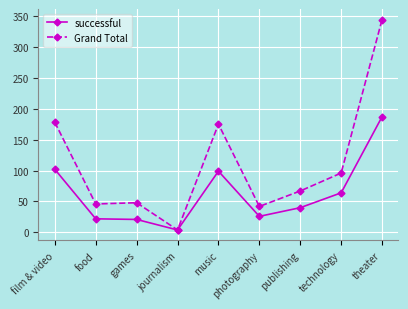

What is the total value across all series at games?

69